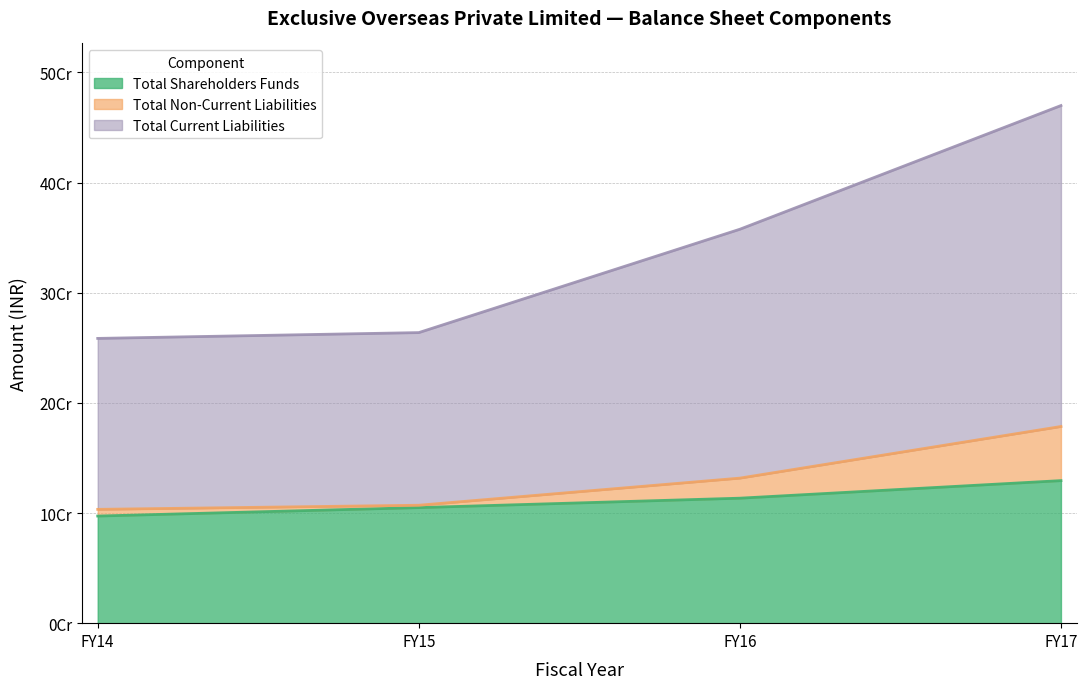

Which label corresponds to the largest value in the chart?

FY17